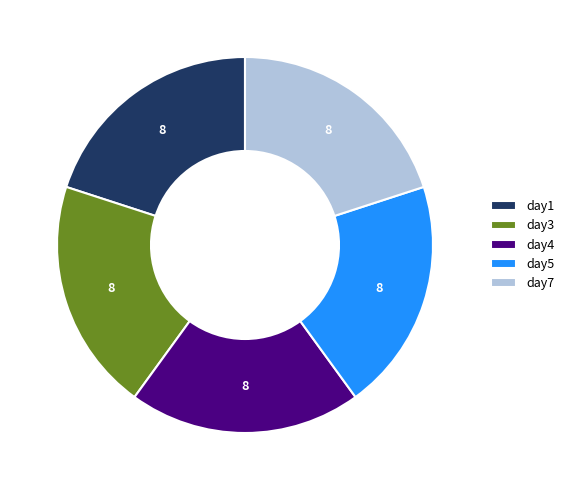

Does day1 account for over 50% of the chart?

No